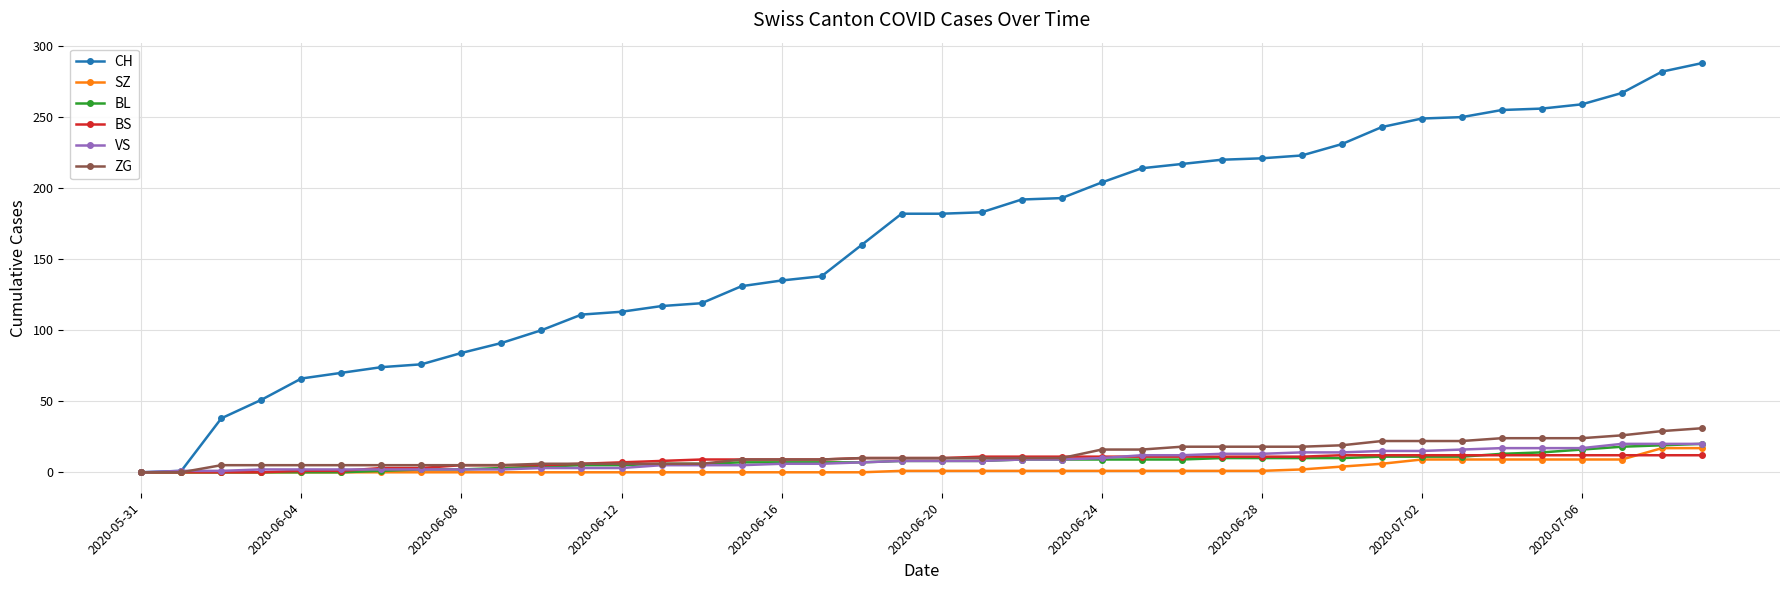

Which series has the largest range (max minus min)?

CH